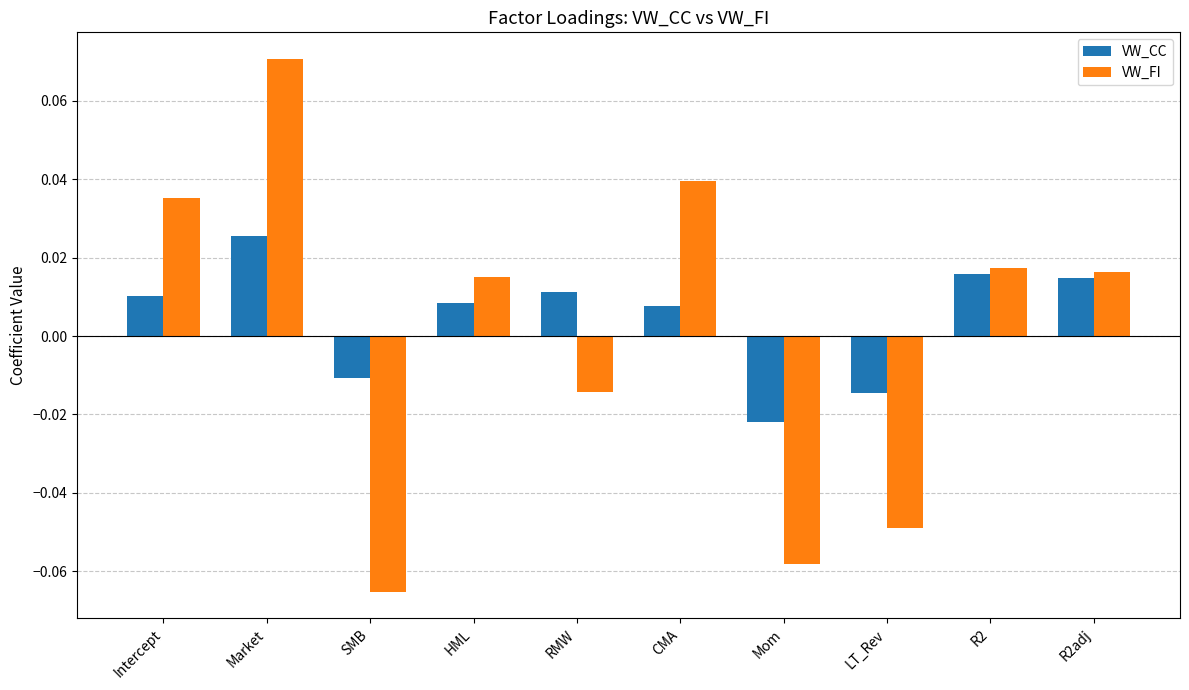

List the series in order of their overall mean, lowest first.

VW_FI, VW_CC